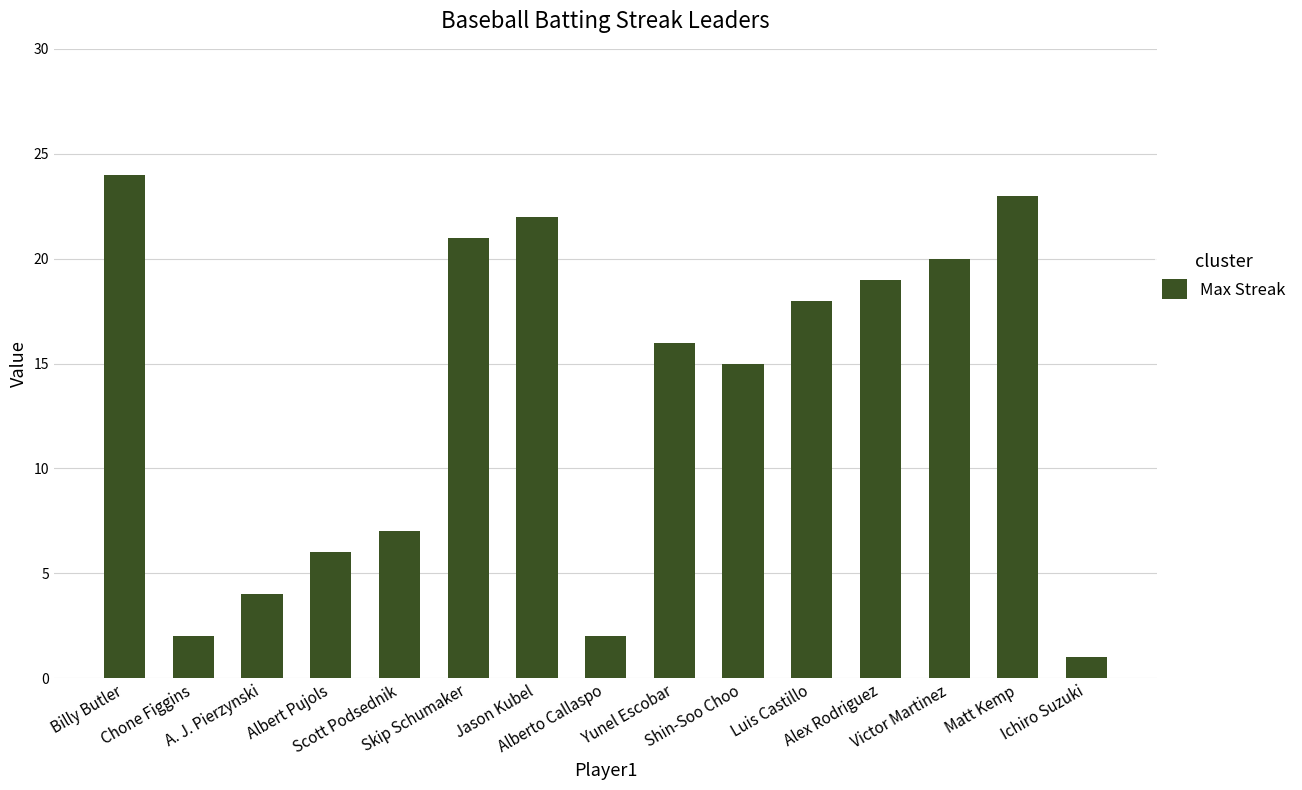

What is the maximum value shown in the chart?

24